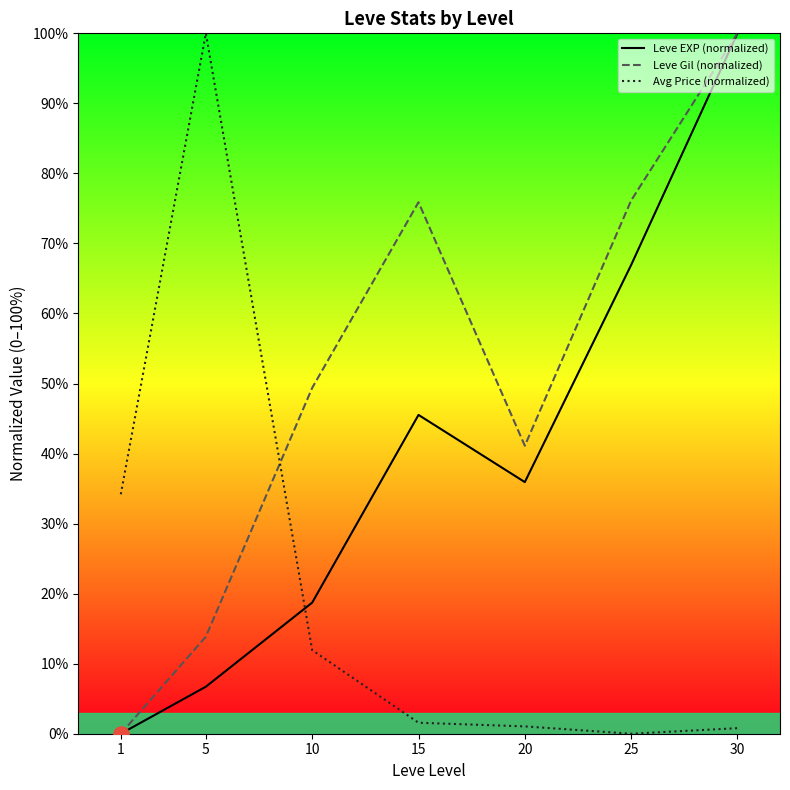

What are all the series names shown in the legend?

Leve EXP (normalized), Leve Gil (normalized), Avg Price (normalized)